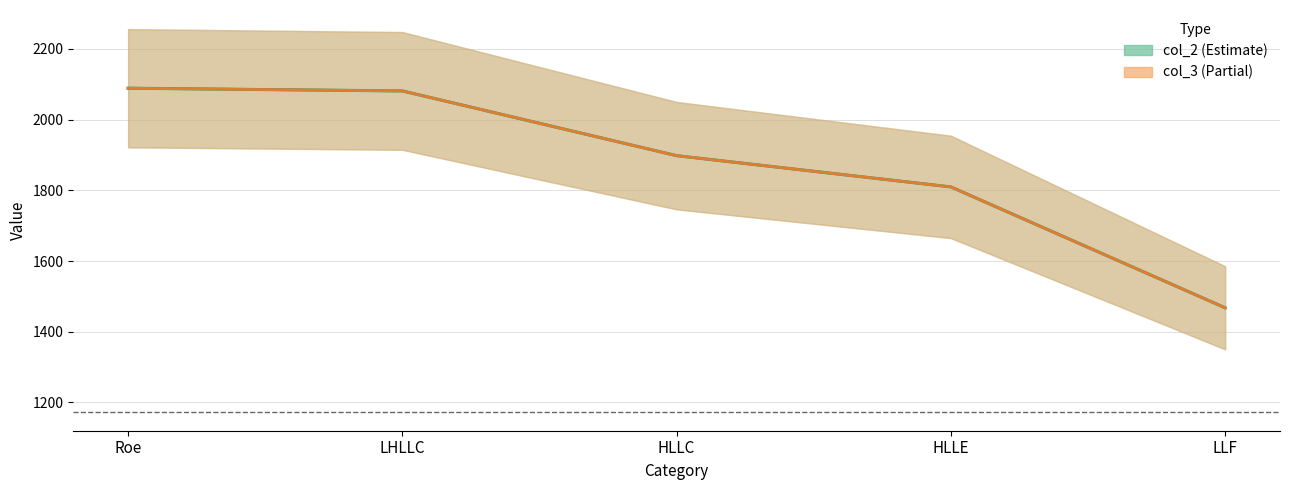

Where does the col_3 (Partial) series first go above 1898?

Roe